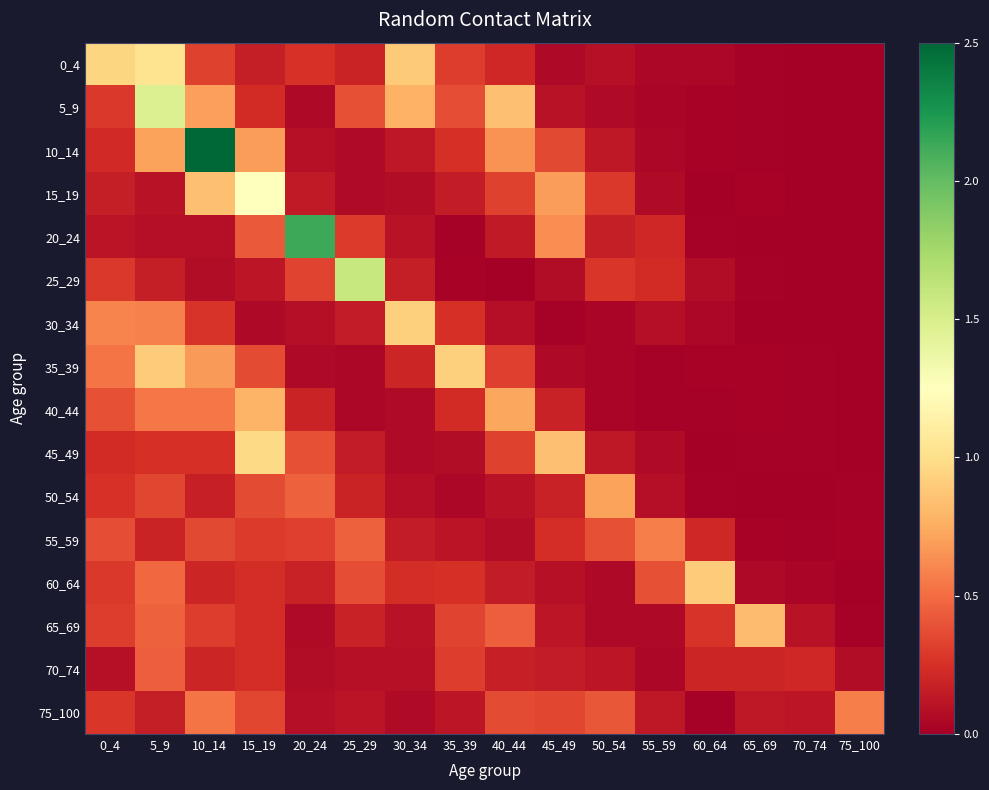

Reading left to right, transcribe all the data shown in this chart.

0_4: 0_4=1.0	5_9=1.0	10_14=0.3	15_19=0.2	20_24=0.3	25_29=0.2	30_34=0.9	35_39=0.3	40_44=0.2	45_49=0.1	50_54=0.1	55_59=0.0	60_64=0.0	65_69=0.0	70_74=0.0	75_100=0.0
5_9: 0_4=0.3	5_9=1.5	10_14=0.7	15_19=0.2	20_24=0.1	25_29=0.4	30_34=0.8	35_39=0.4	40_44=0.8	45_49=0.1	50_54=0.1	55_59=0.0	60_64=0.0	65_69=0.0	70_74=0.0	75_100=0.0
10_14: 0_4=0.2	5_9=0.7	10_14=2.5	15_19=0.7	20_24=0.1	25_29=0.1	30_34=0.1	35_39=0.2	40_44=0.7	45_49=0.4	50_54=0.1	55_59=0.0	60_64=0.0	65_69=0.0	70_74=0.0	75_100=0.0
15_19: 0_4=0.2	5_9=0.1	10_14=0.8	15_19=1.2	20_24=0.1	25_29=0.1	30_34=0.1	35_39=0.1	40_44=0.3	45_49=0.7	50_54=0.3	55_59=0.1	60_64=0.0	65_69=0.0	70_74=0.0	75_100=0.0
20_24: 0_4=0.1	5_9=0.1	10_14=0.1	15_19=0.4	20_24=2.1	25_29=0.3	30_34=0.1	35_39=0.0	40_44=0.1	45_49=0.6	50_54=0.2	55_59=0.2	60_64=0.0	65_69=0.0	70_74=0.0	75_100=0.0
25_29: 0_4=0.3	5_9=0.2	10_14=0.1	15_19=0.1	20_24=0.3	25_29=1.6	30_34=0.2	35_39=0.0	40_44=0.0	45_49=0.1	50_54=0.3	55_59=0.2	60_64=0.1	65_69=0.0	70_74=0.0	75_100=0.0
30_34: 0_4=0.6	5_9=0.6	10_14=0.3	15_19=0.1	20_24=0.1	25_29=0.2	30_34=0.9	35_39=0.3	40_44=0.1	45_49=0.0	50_54=0.0	55_59=0.1	60_64=0.0	65_69=0.0	70_74=0.0	75_100=0.0
35_39: 0_4=0.5	5_9=0.9	10_14=0.7	15_19=0.4	20_24=0.0	25_29=0.0	30_34=0.2	35_39=0.9	40_44=0.3	45_49=0.1	50_54=0.0	55_59=0.0	60_64=0.0	65_69=0.0	70_74=0.0	75_100=0.0
40_44: 0_4=0.4	5_9=0.5	10_14=0.5	15_19=0.8	20_24=0.2	25_29=0.0	30_34=0.1	35_39=0.2	40_44=0.7	45_49=0.2	50_54=0.0	55_59=0.0	60_64=0.0	65_69=0.0	70_74=0.0	75_100=0.0
45_49: 0_4=0.2	5_9=0.3	10_14=0.3	15_19=1.0	20_24=0.4	25_29=0.2	30_34=0.1	35_39=0.1	40_44=0.3	45_49=0.8	50_54=0.1	55_59=0.1	60_64=0.0	65_69=0.0	70_74=0.0	75_100=0.0
50_54: 0_4=0.3	5_9=0.3	10_14=0.2	15_19=0.4	20_24=0.5	25_29=0.2	30_34=0.1	35_39=0.0	40_44=0.1	45_49=0.2	50_54=0.7	55_59=0.1	60_64=0.0	65_69=0.0	70_74=0.0	75_100=0.0
55_59: 0_4=0.4	5_9=0.2	10_14=0.4	15_19=0.3	20_24=0.3	25_29=0.5	30_34=0.2	35_39=0.1	40_44=0.1	45_49=0.2	50_54=0.4	55_59=0.6	60_64=0.2	65_69=0.0	70_74=0.0	75_100=0.0
60_64: 0_4=0.3	5_9=0.5	10_14=0.2	15_19=0.2	20_24=0.2	25_29=0.4	30_34=0.2	35_39=0.3	40_44=0.1	45_49=0.1	50_54=0.1	55_59=0.4	60_64=0.9	65_69=0.1	70_74=0.0	75_100=0.0
65_69: 0_4=0.3	5_9=0.5	10_14=0.3	15_19=0.2	20_24=0.1	25_29=0.2	30_34=0.1	35_39=0.3	40_44=0.4	45_49=0.1	50_54=0.1	55_59=0.1	60_64=0.3	65_69=0.8	70_74=0.1	75_100=0.0
70_74: 0_4=0.1	5_9=0.4	10_14=0.2	15_19=0.2	20_24=0.1	25_29=0.1	30_34=0.1	35_39=0.3	40_44=0.2	45_49=0.2	50_54=0.1	55_59=0.0	60_64=0.2	65_69=0.2	70_74=0.2	75_100=0.1
75_100: 0_4=0.3	5_9=0.2	10_14=0.5	15_19=0.4	20_24=0.1	25_29=0.1	30_34=0.1	35_39=0.1	40_44=0.4	45_49=0.4	50_54=0.4	55_59=0.1	60_64=0.0	65_69=0.1	70_74=0.1	75_100=0.6